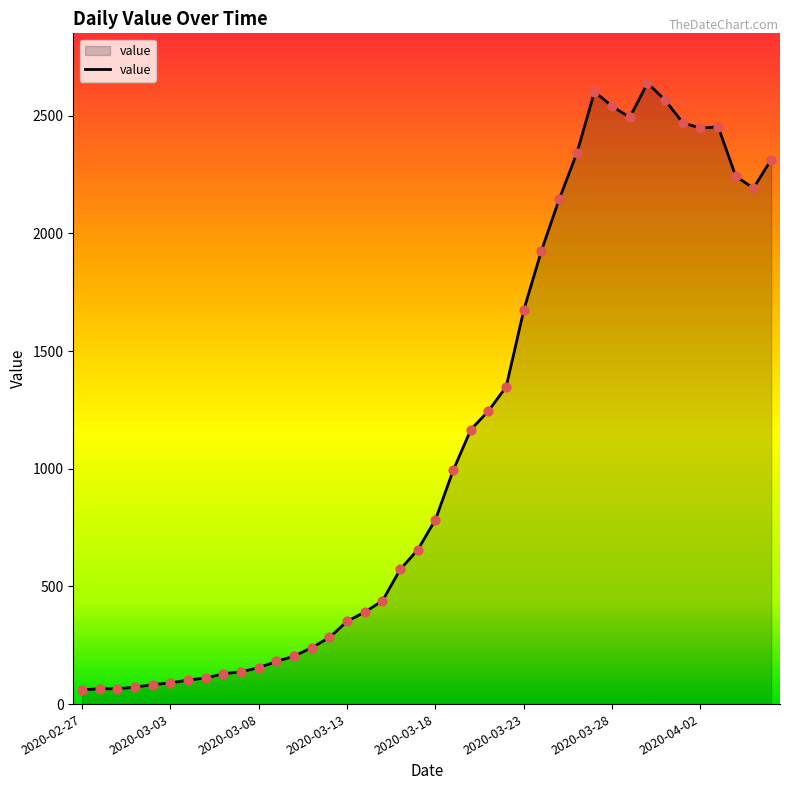

What is the maximum value shown in the chart?

2639